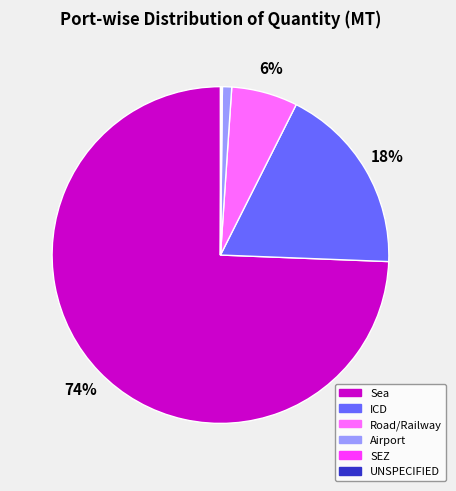

Which slice is the largest?

Sea